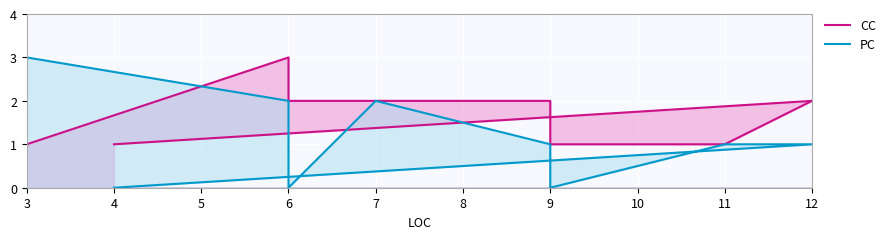

True or false: PC has a value of 1 at 3.

False